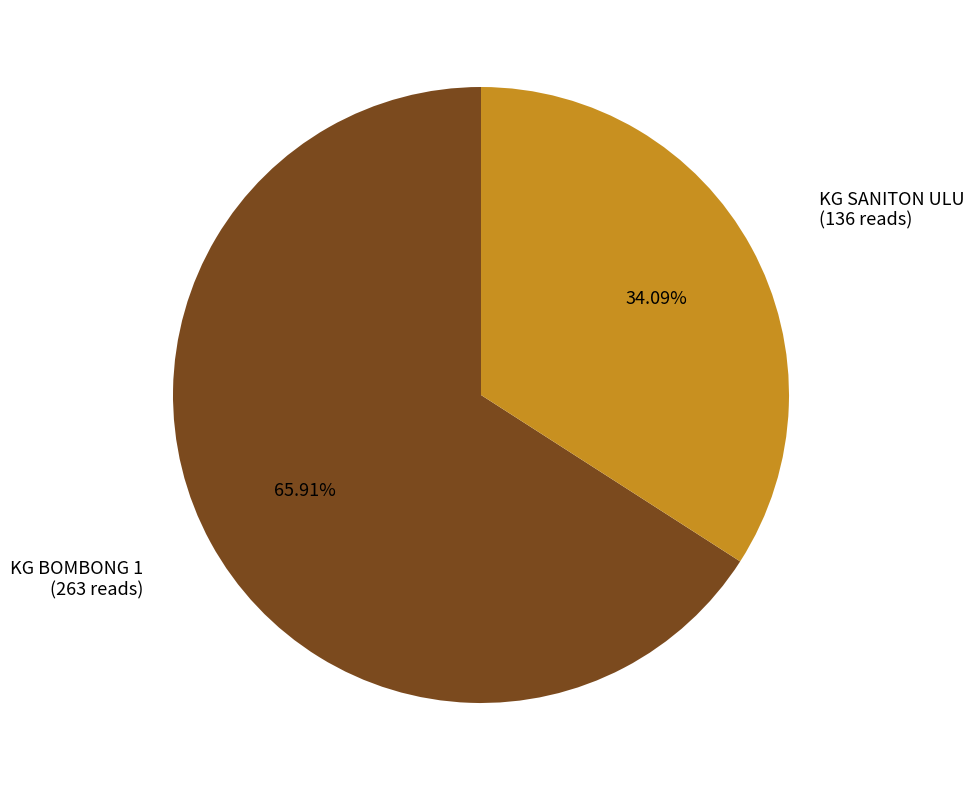

Which category accounts for the majority?

KG BOMBONG 1